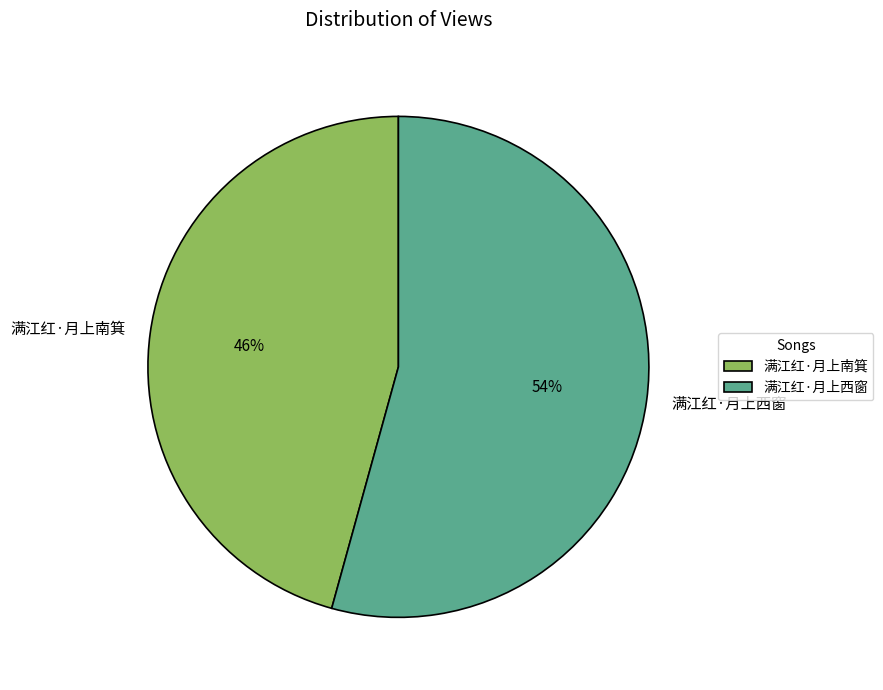

The 满江红·月上西窗 slice represents 54% of the pie. True or false?

True